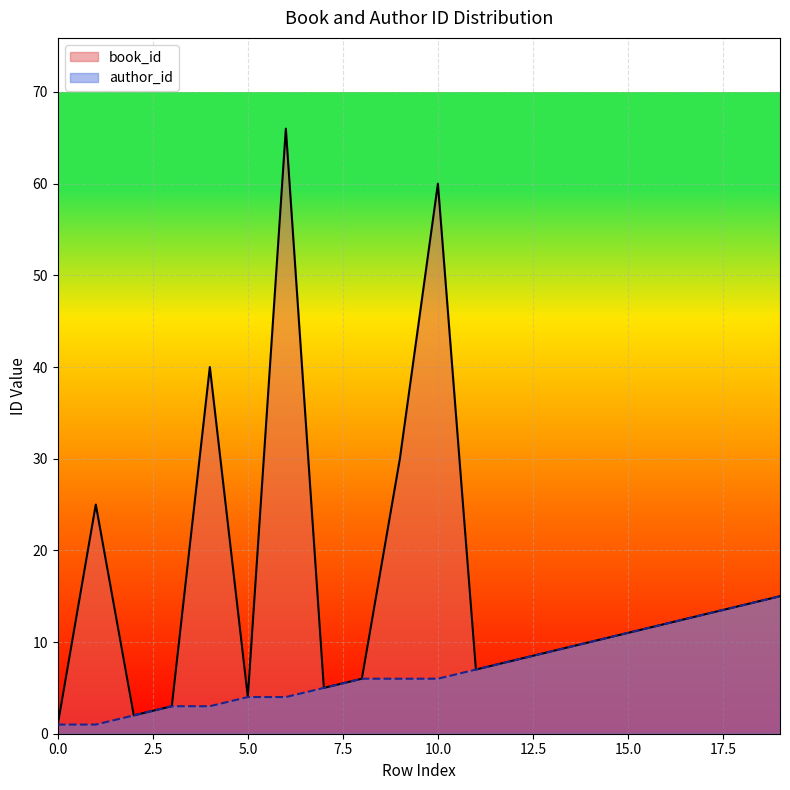

List the labels in order of book_id value, smallest first.

0, 2, 3, 5, 7, 8, 11, 12, 13, 14, 15, 16, 17, 18, 19, 1, 9, 4, 10, 6